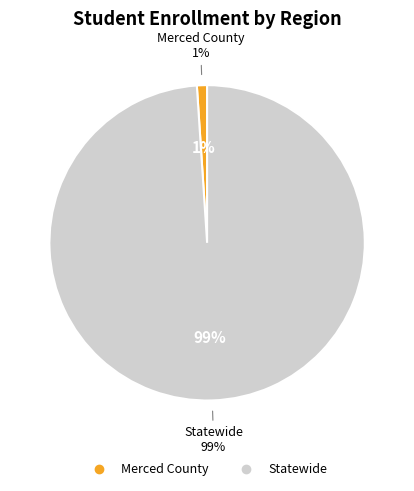

To the nearest percent, what portion does Statewide represent?

99%